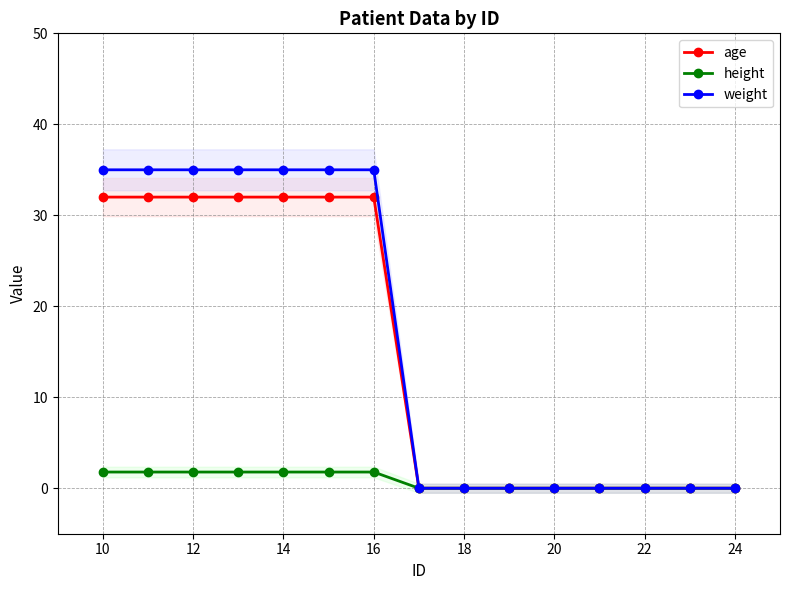

Is the value of age at 12 greater than the value of weight at 12?

No